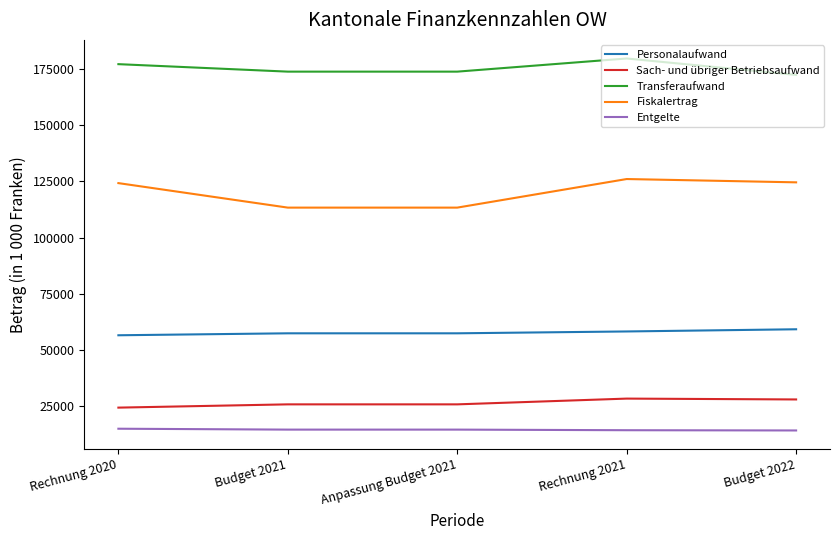

What is the total value across all series at Anpassung Budget 2021?

384974.5